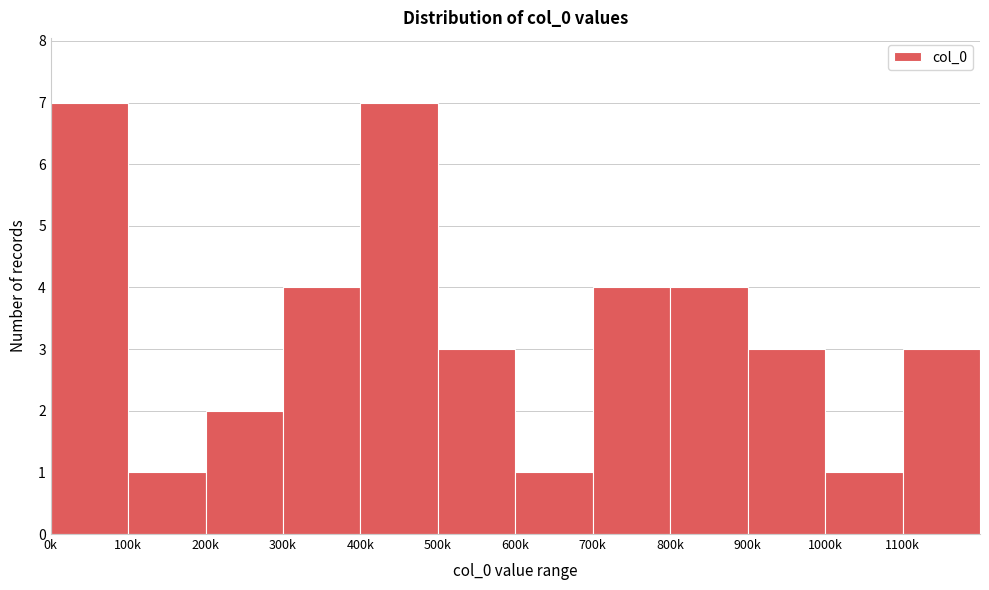

Reading left to right, transcribe all the data shown in this chart.

0k=7	100k=1	200k=2	300k=4	400k=7	500k=3	600k=1	700k=4	800k=4	900k=3	1000k=1	1100k=3